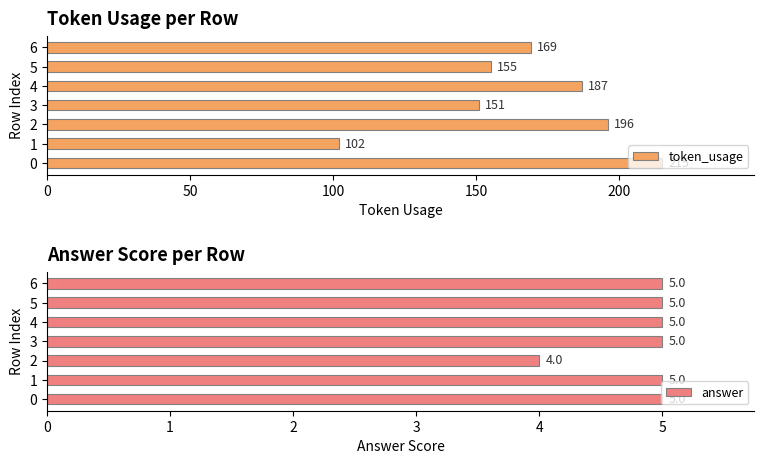

Rank the series by their maximum value, from lowest to highest.

answer, token_usage